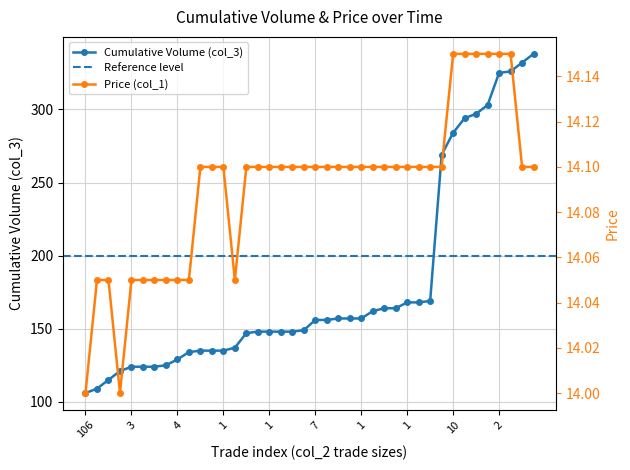

What is the total value across all series at 1?

139.1